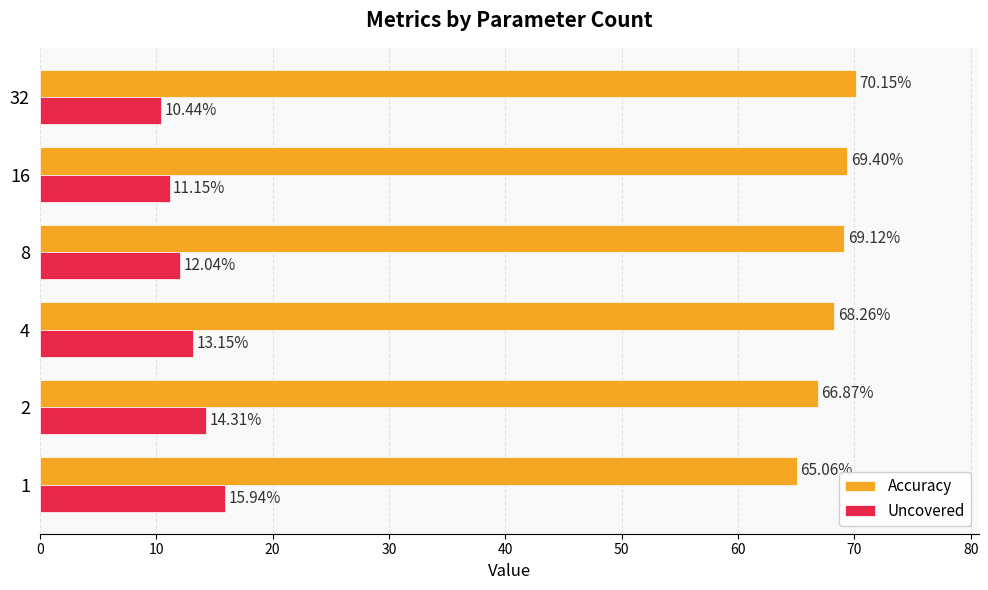

What is the sum of the Accuracy values at 4 and 32?

138.4